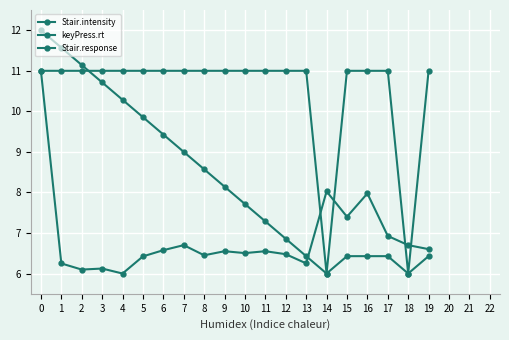

How many interior local valleys does the Stair.intensity series have?

2